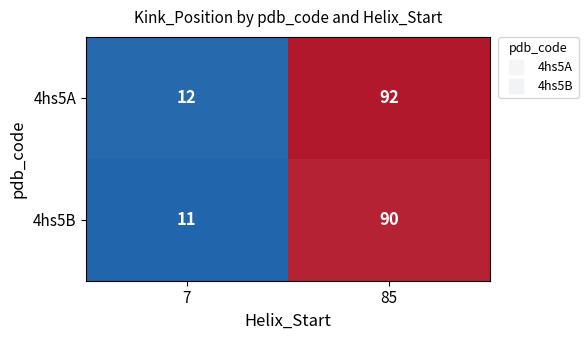

What is the minimum value shown in the chart?

11